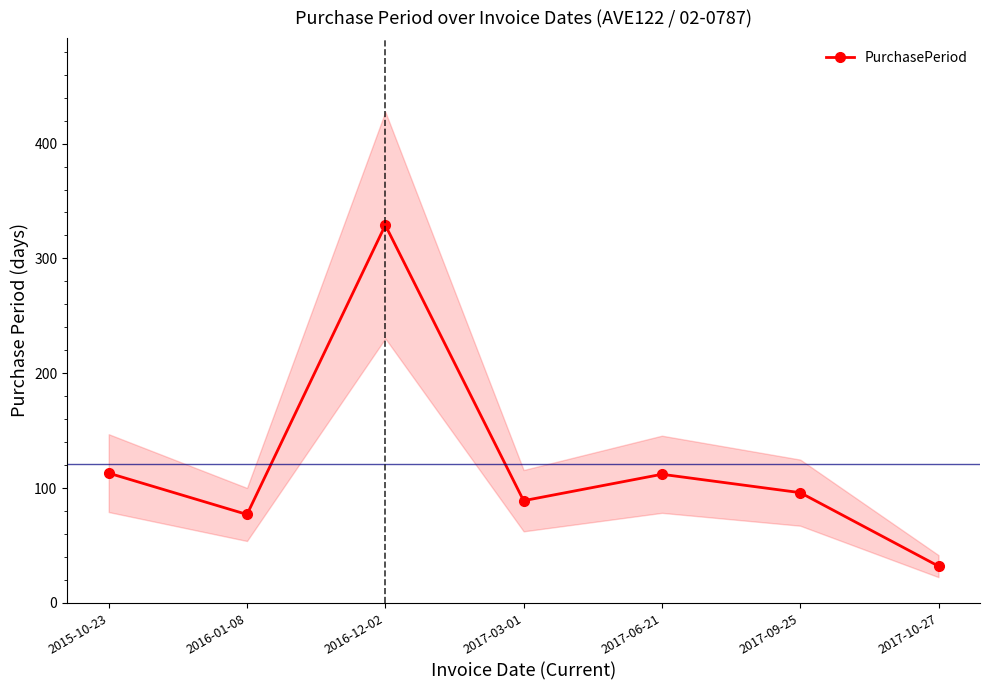

The value at 2017-06-21 is 112. True or false?

True